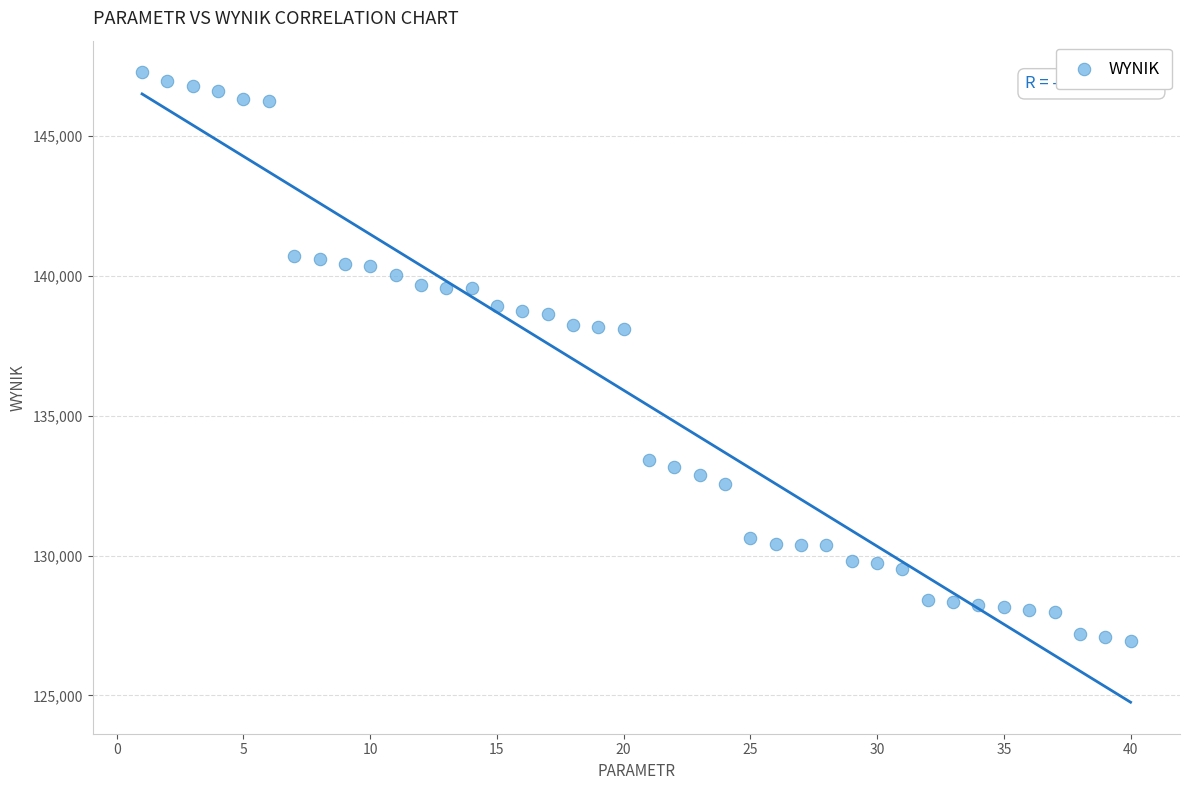

What is the range of Y values (max minus min)?

20342.9